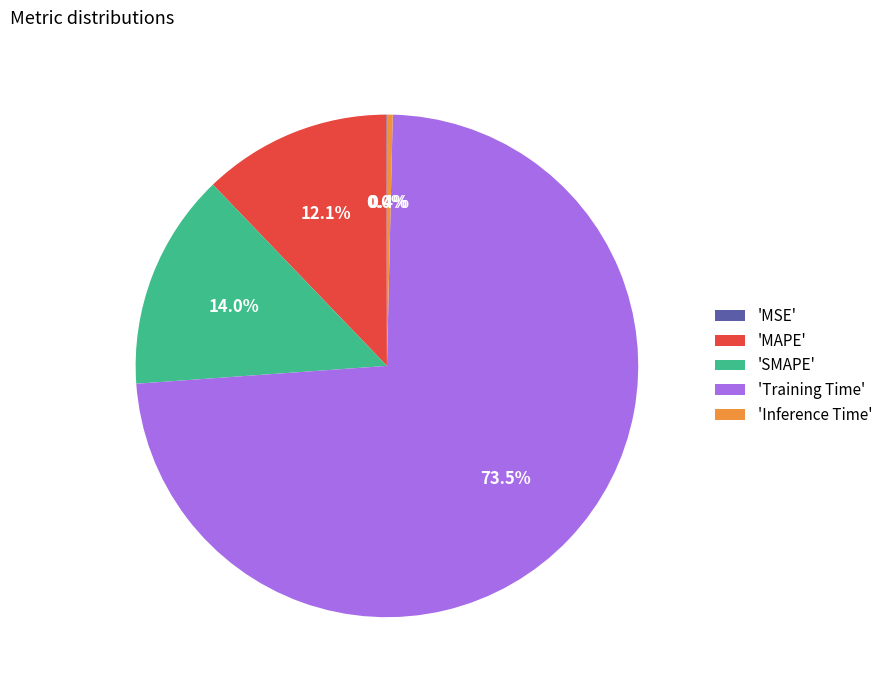

Which category has the biggest portion of the pie?

'Training Time'